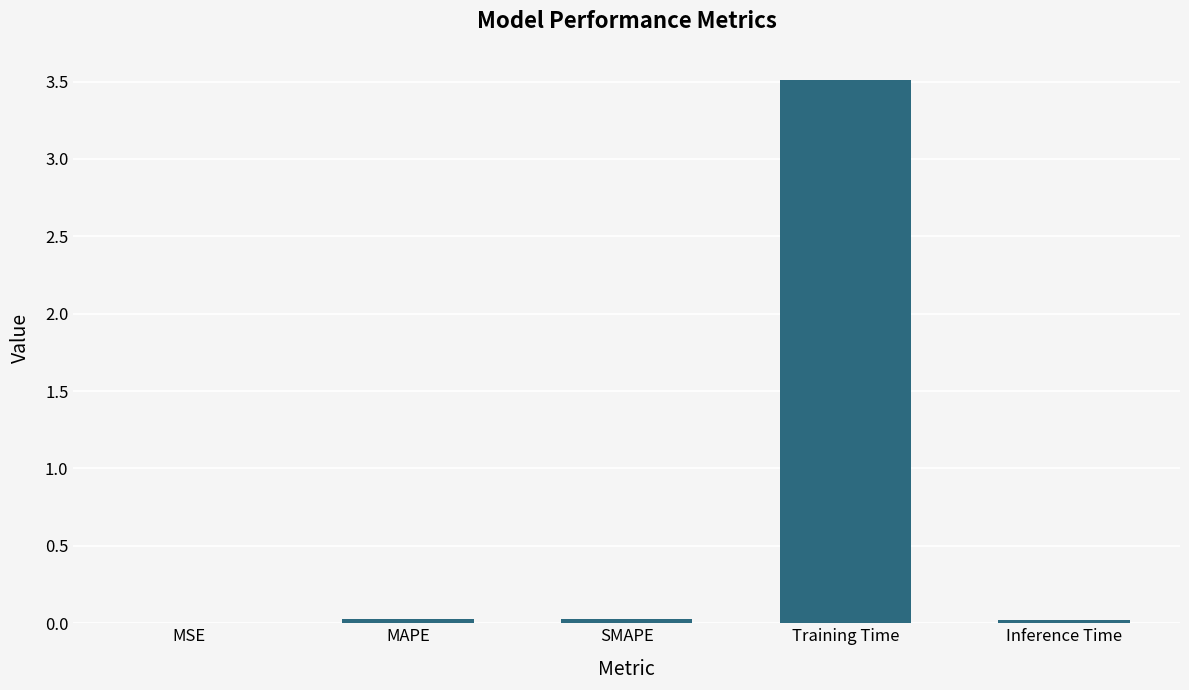

True or false: the data shows 1.8 at Training Time.

False